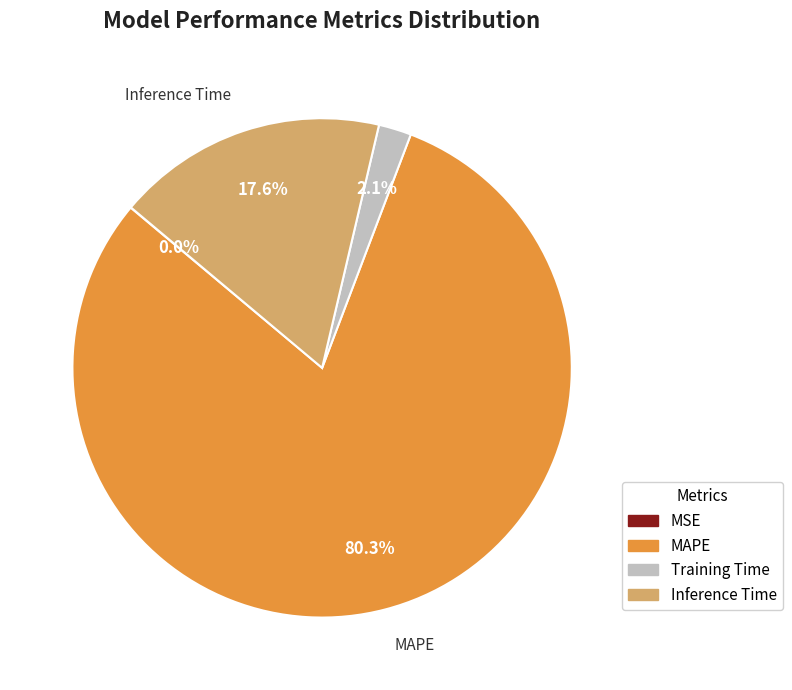

Which category accounts for the majority?

MAPE